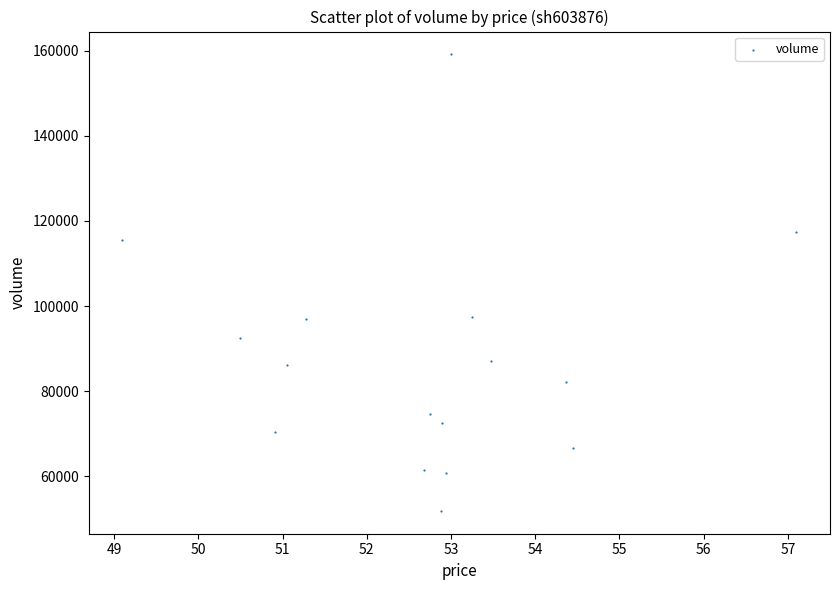

What is the range of Y values (max minus min)?

107281